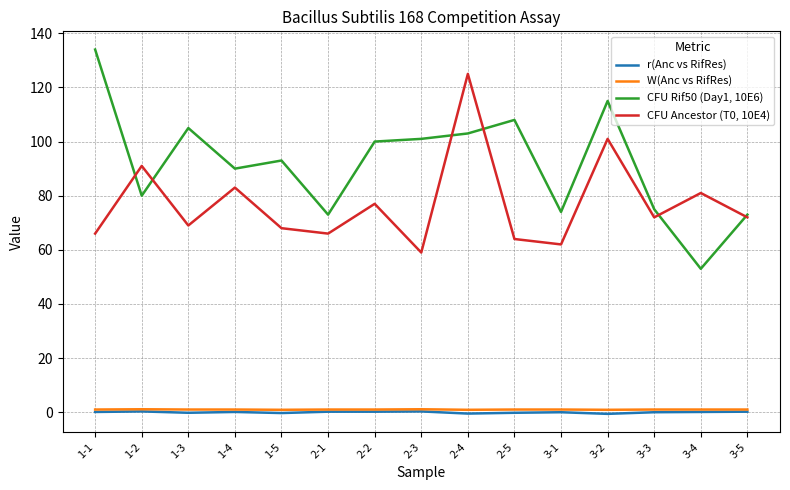

What position from the left is 3-1?

11